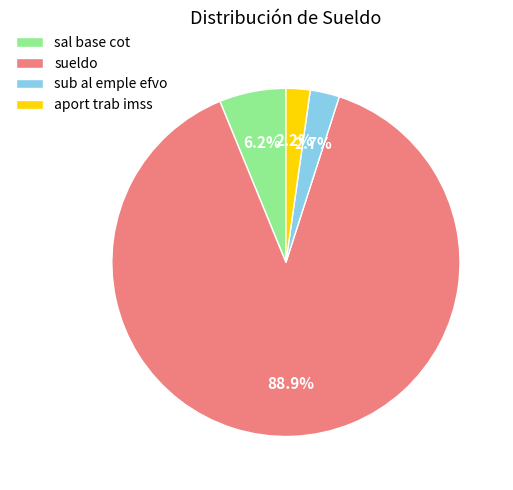

Is there a majority slice in this chart?

Yes